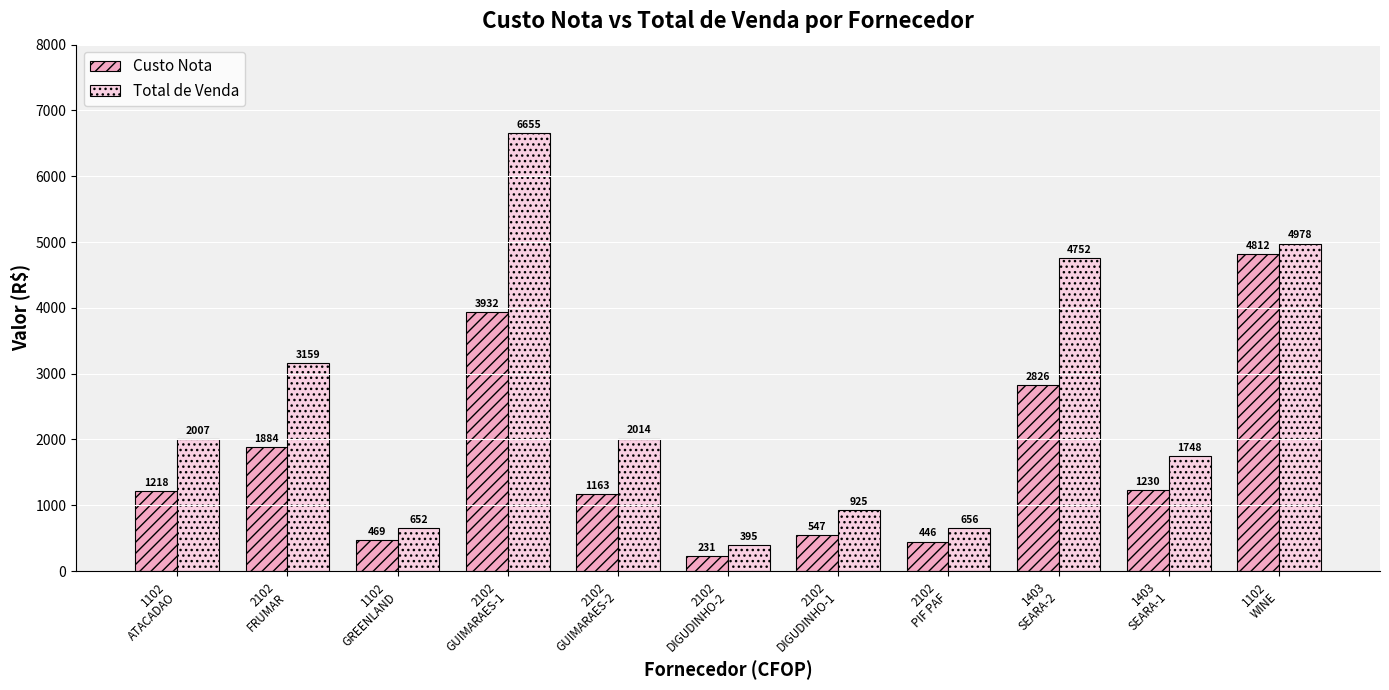

At how many categories does at least one series exceed 5304?

1